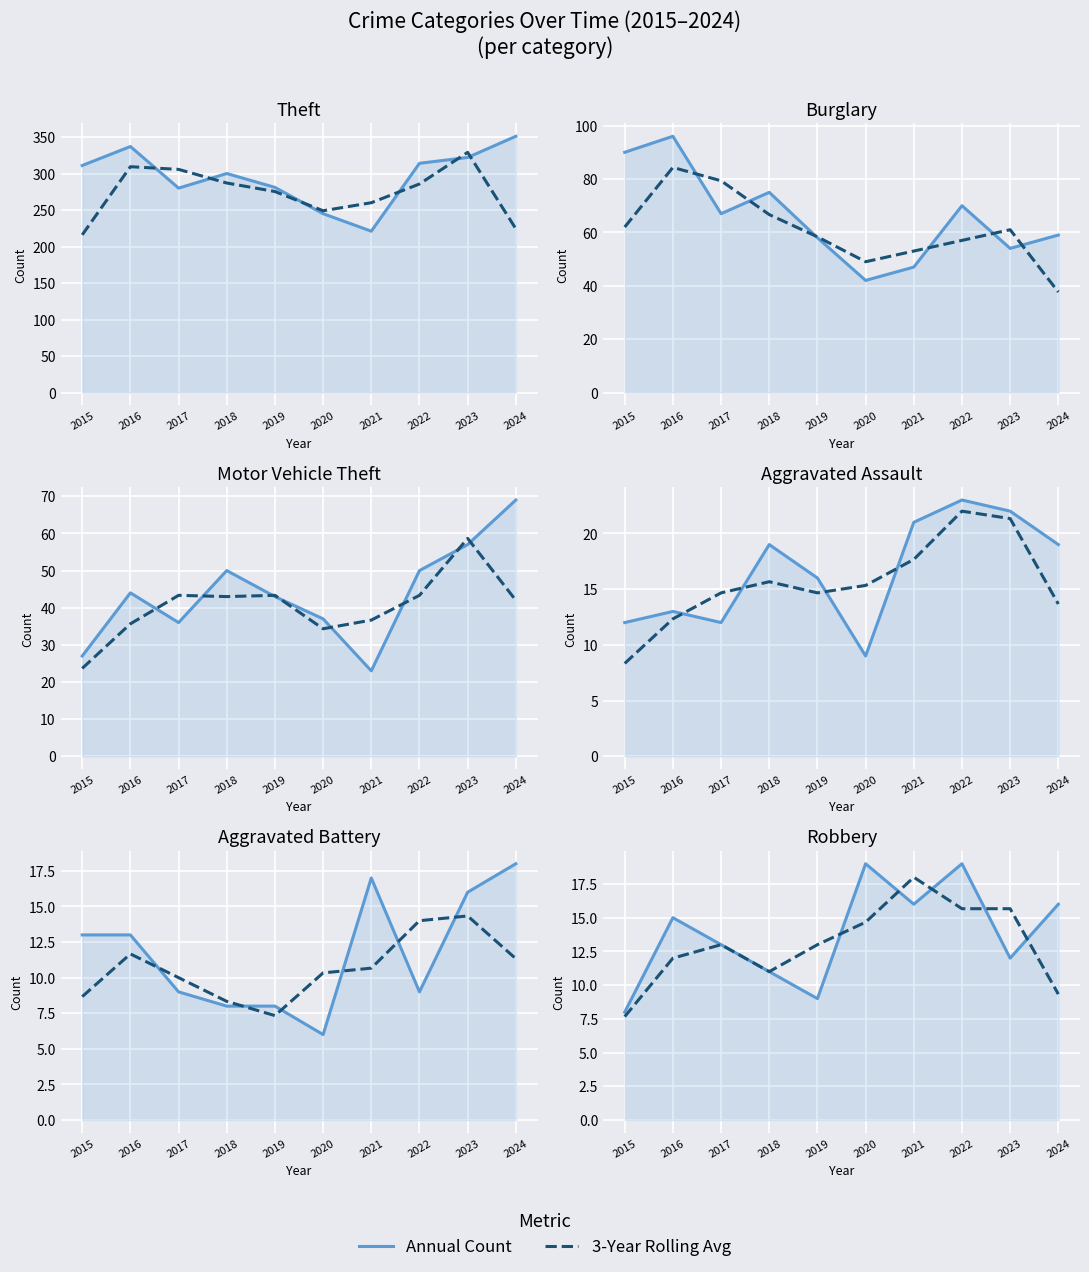

Which category has the lowest value across all series?

2015